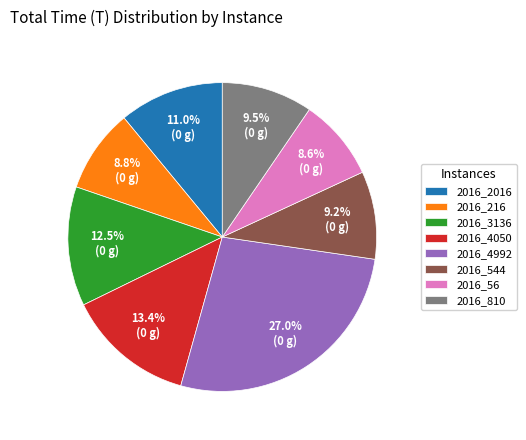

What is the total percentage of 2016_3136 and 2016_4050?

25.9%